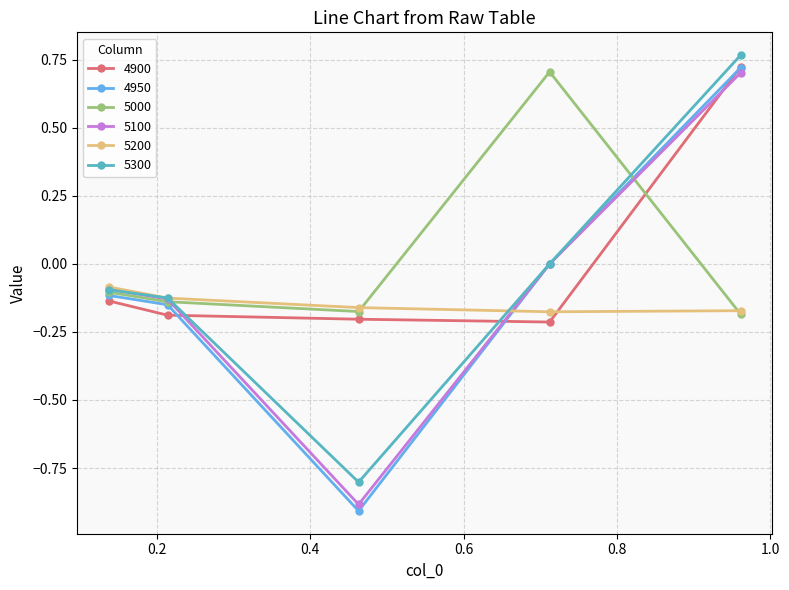

What is the minimum value for 4950?

-0.9